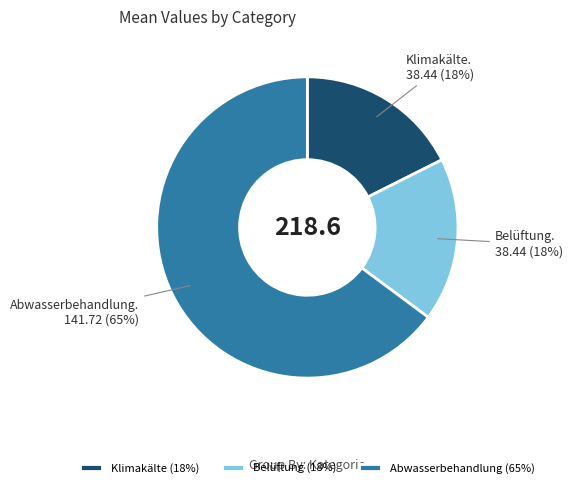

What percentage is the Belüftung (18%) slice, to the nearest percent?

18%